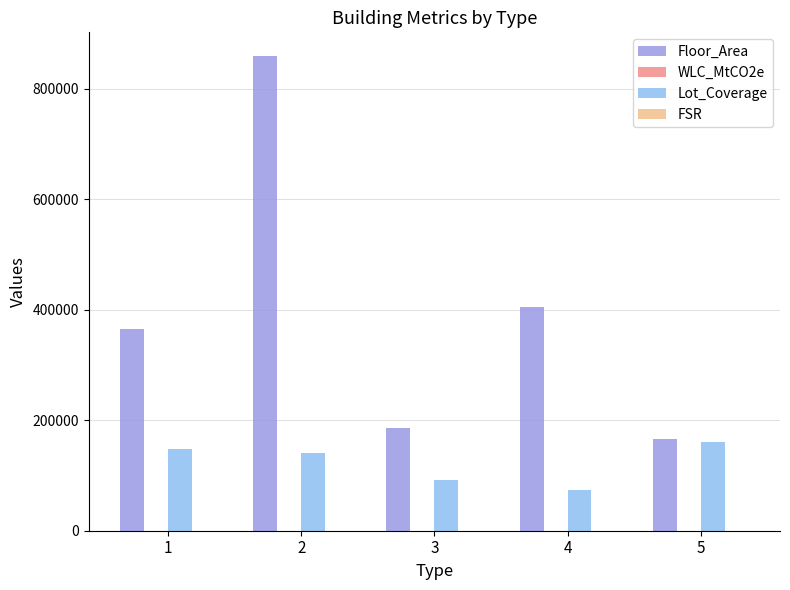

What is the greatest value displayed?

858940.0